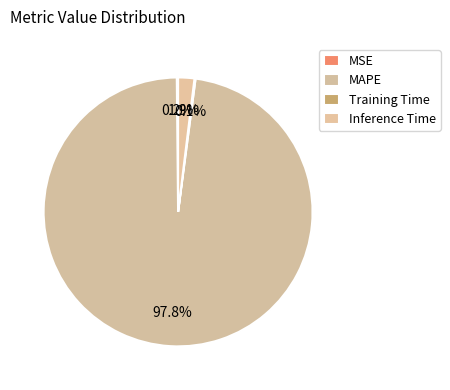

What is the change in value from MSE to Inference Time?

+0.9